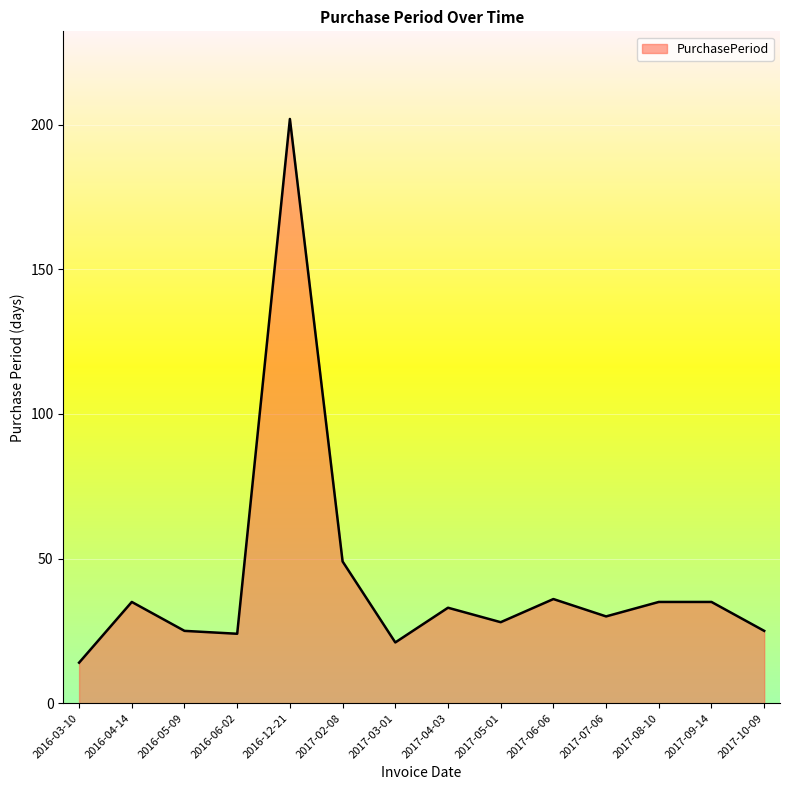

The value at 2016-03-10 is 24. True or false?

False